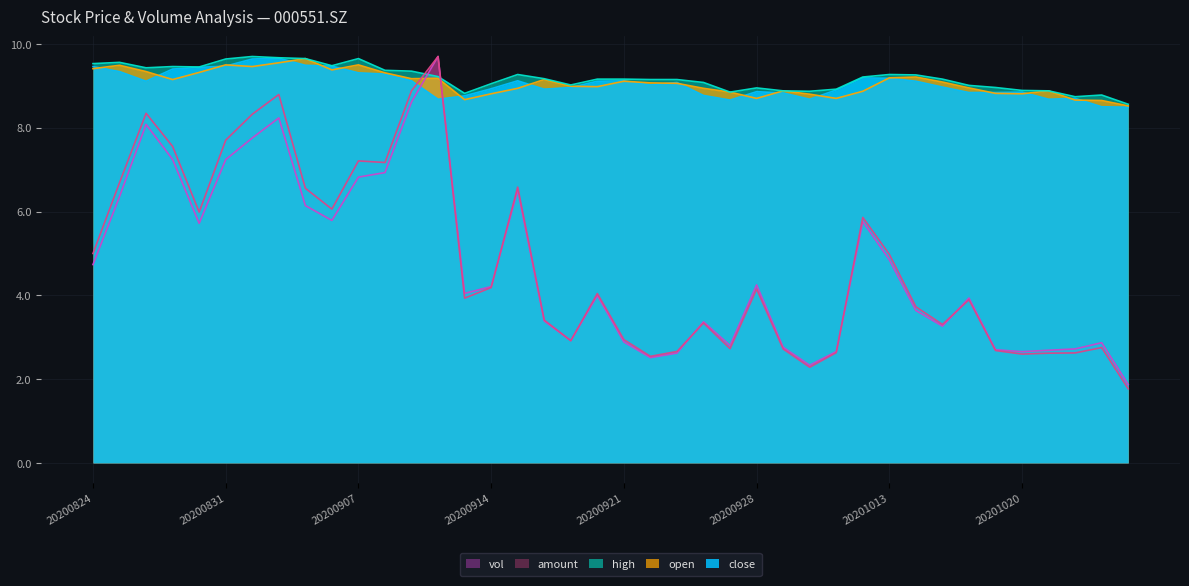

Where is the first local minimum for close?

20200826